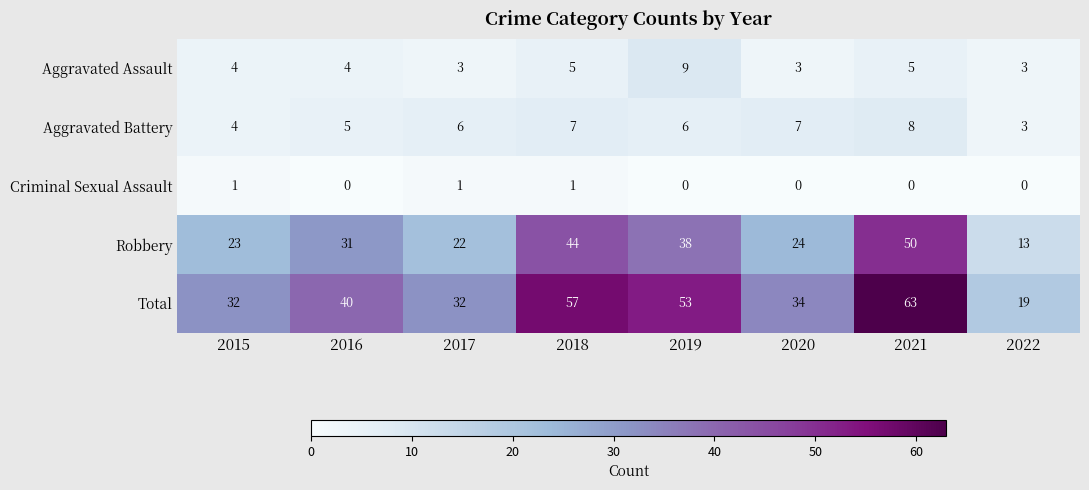

What is the total value across all series at 2020?

68